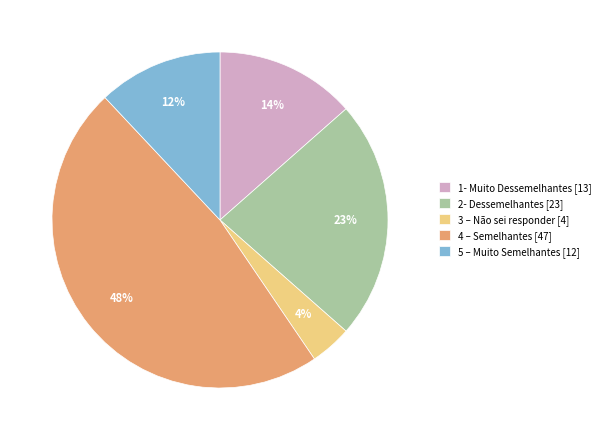

Approximately how many times larger is the value at 1- Muito Dessemelhantes [13] compared to 2- Dessemelhantes [23]?

0.6